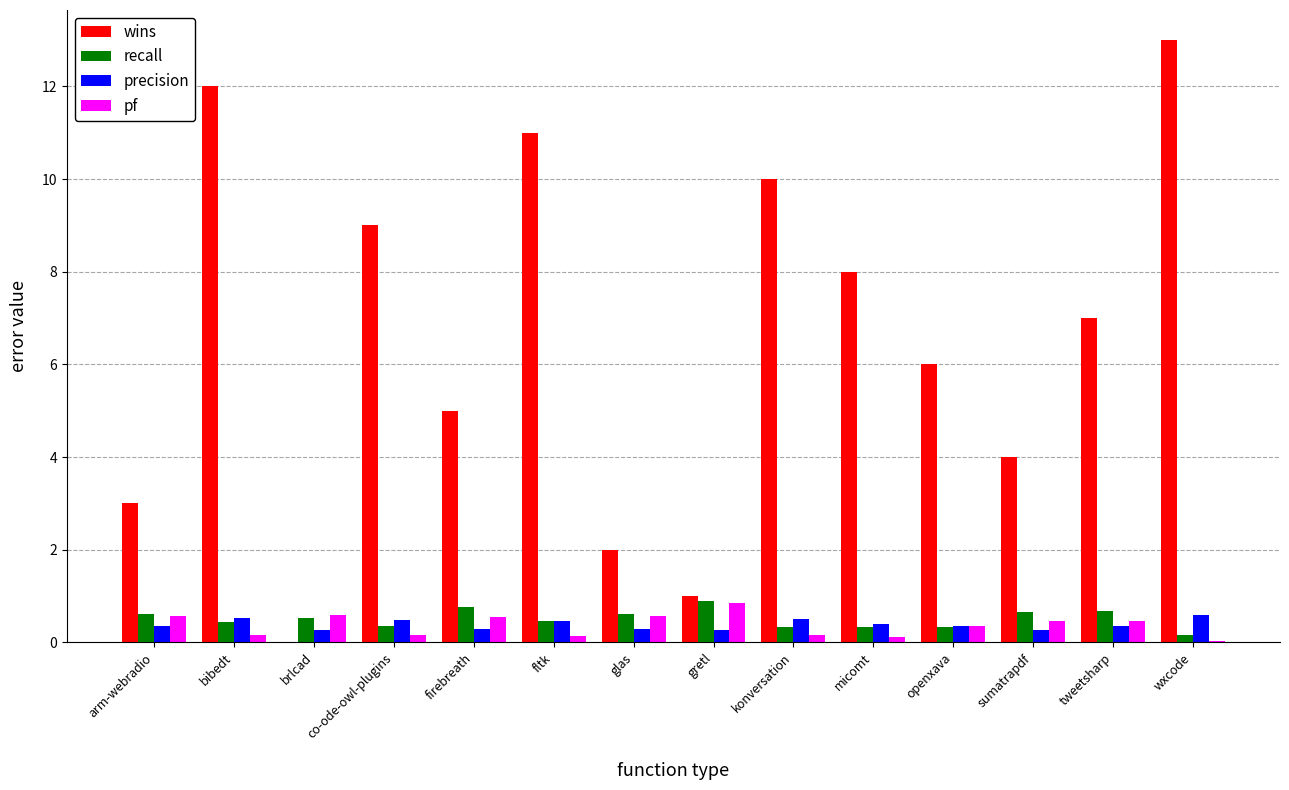

Which series changed the most between firebreath and glas?

wins